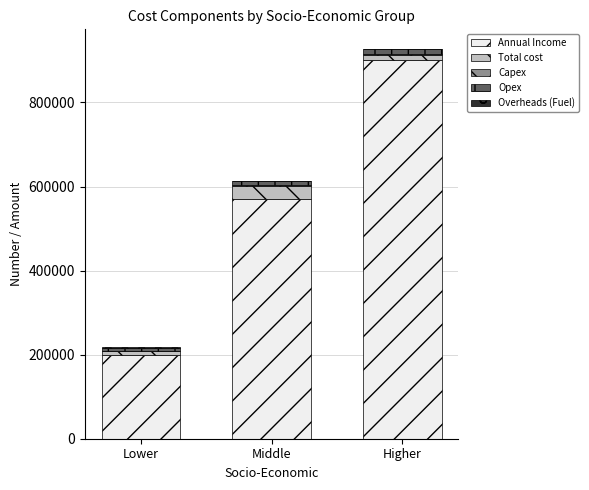

Is it true that Annual Income equals 900000 at Higher?

True